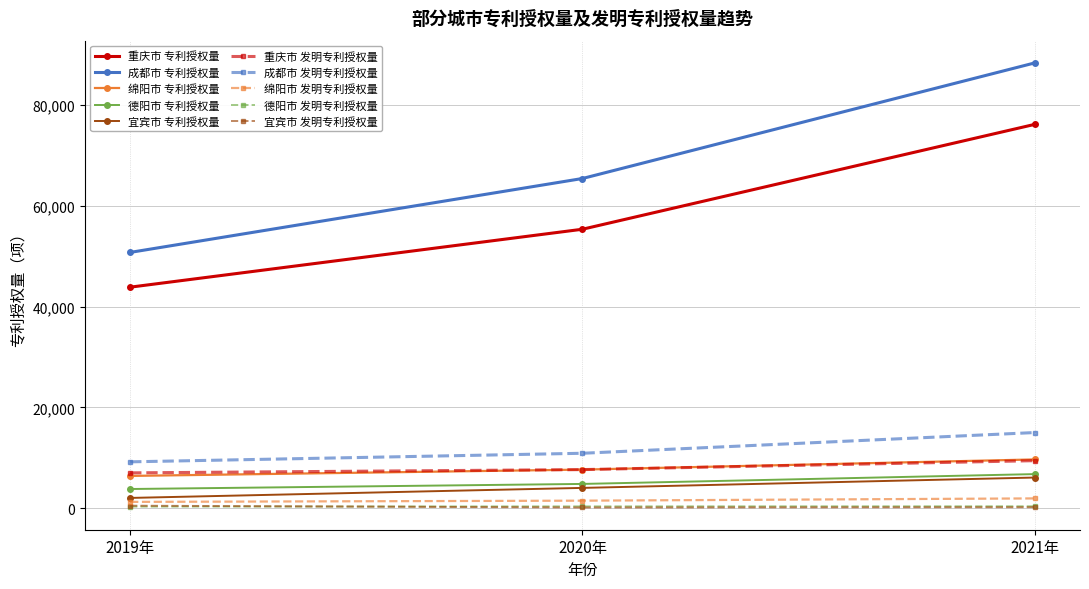

Which series has the largest total across all categories?

成都市 专利授权量